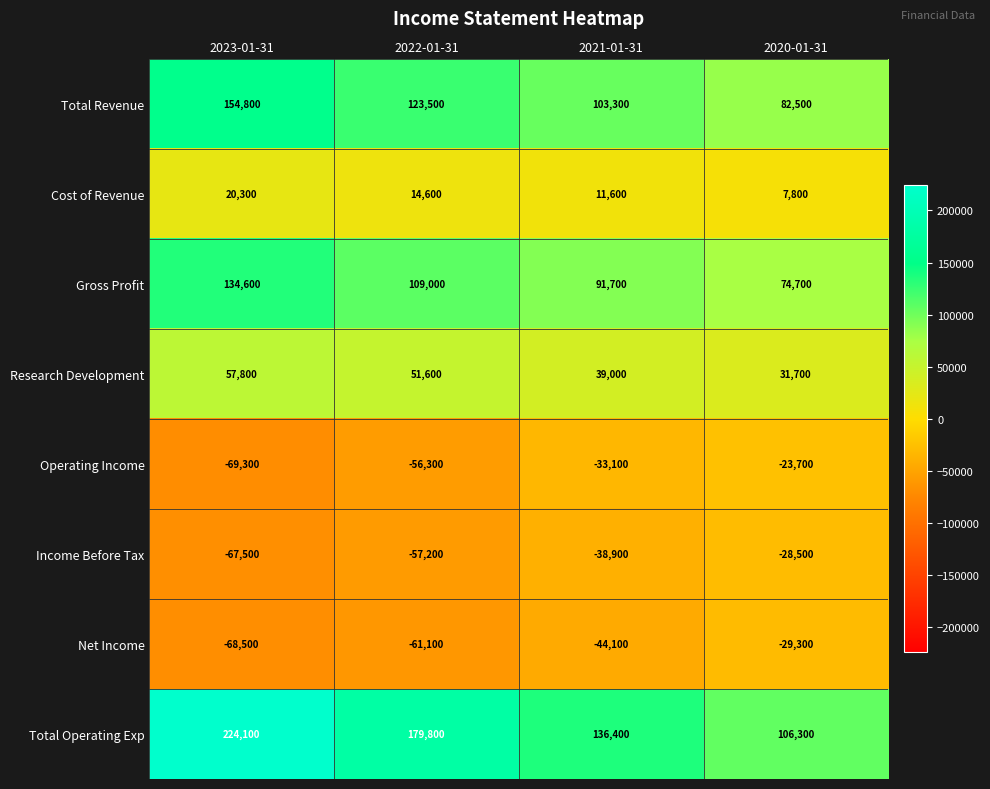

Where does the Income Before Tax series first go above -38900?

2020-01-31